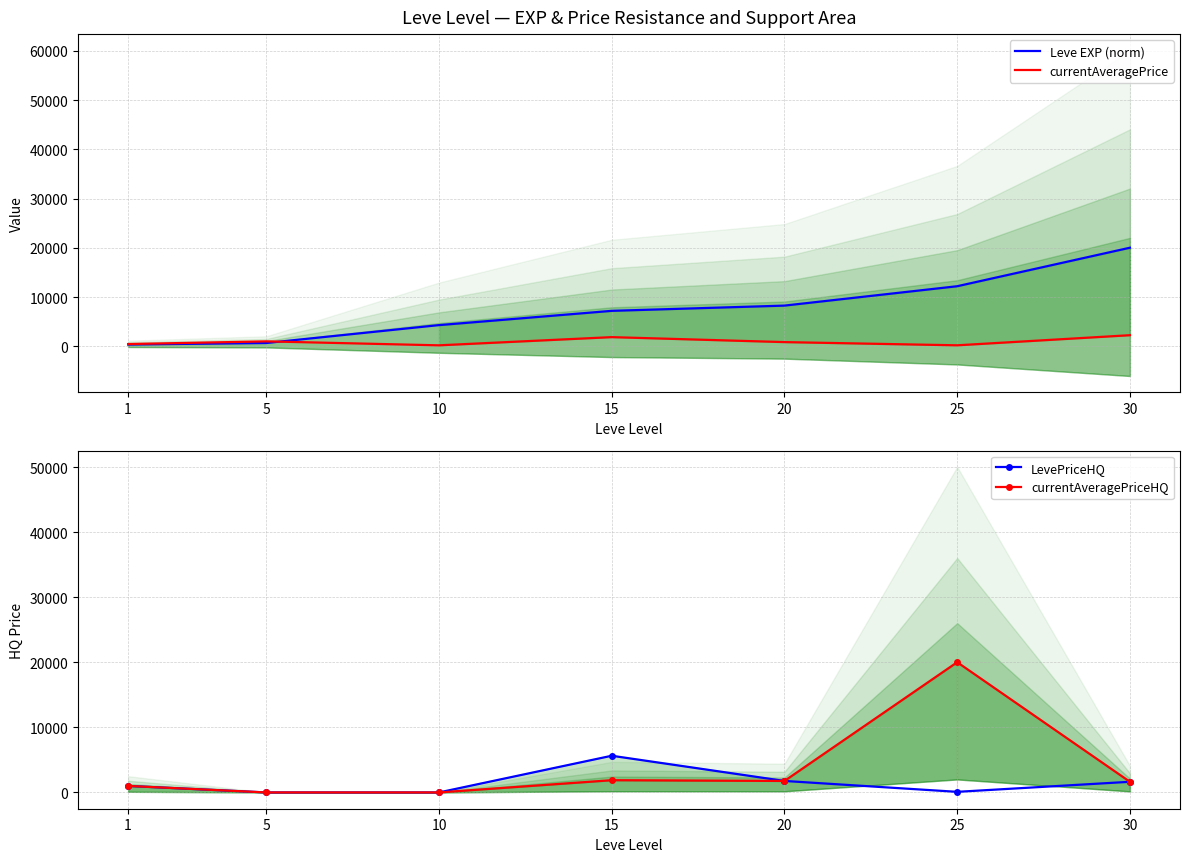

Reading left to right, extract all data points from this chart.

Leve EXP (norm): 386.8	686.6	4318.1	7214.6	8278.5	12209.8	20024.0
currentAveragePrice: 474.2	1019.8	216.1	1880.0	871.2	220.3	2270.3
LevePriceHQ: 1000.0	0.0	0.0	5640.0	1767.5	92.0	1637.6
currentAveragePriceHQ: 1000.0	0.0	0.0	1880.0	1767.5	20024.0	1637.6